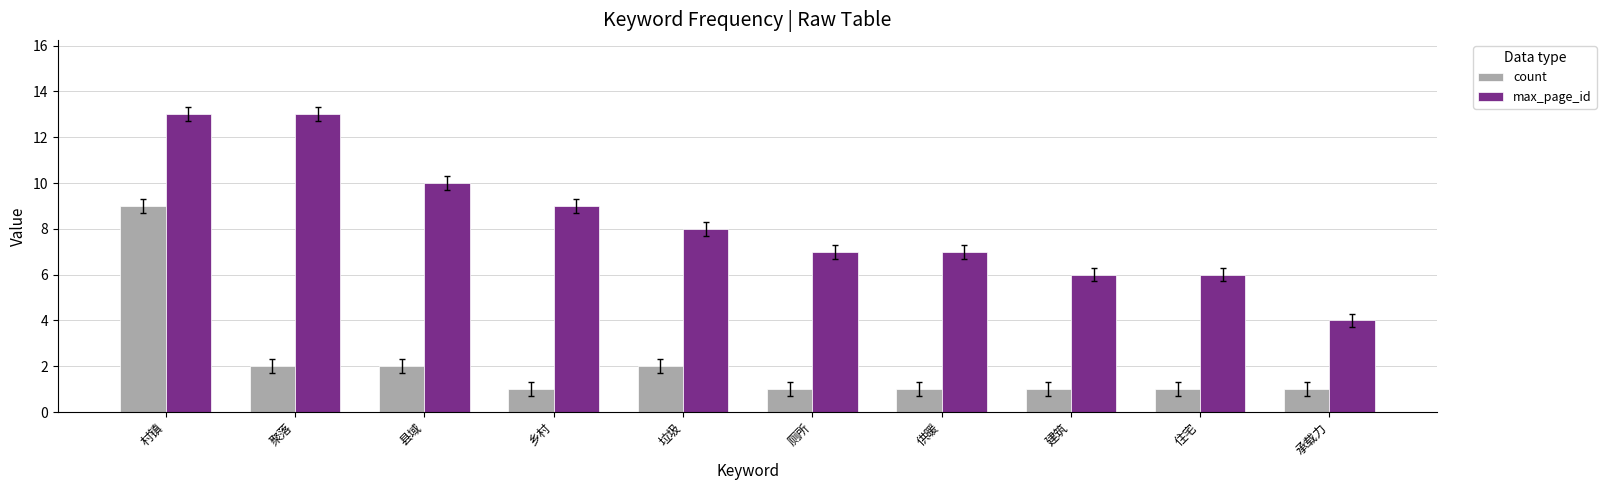

At 供暖, list the series in order from smallest to largest.

count, max_page_id